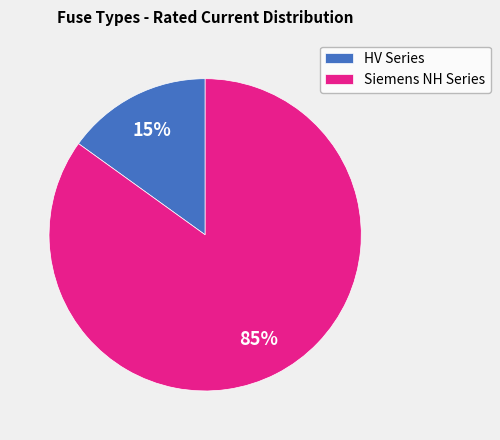

Between HV Series and Siemens NH Series, which is larger?

Siemens NH Series